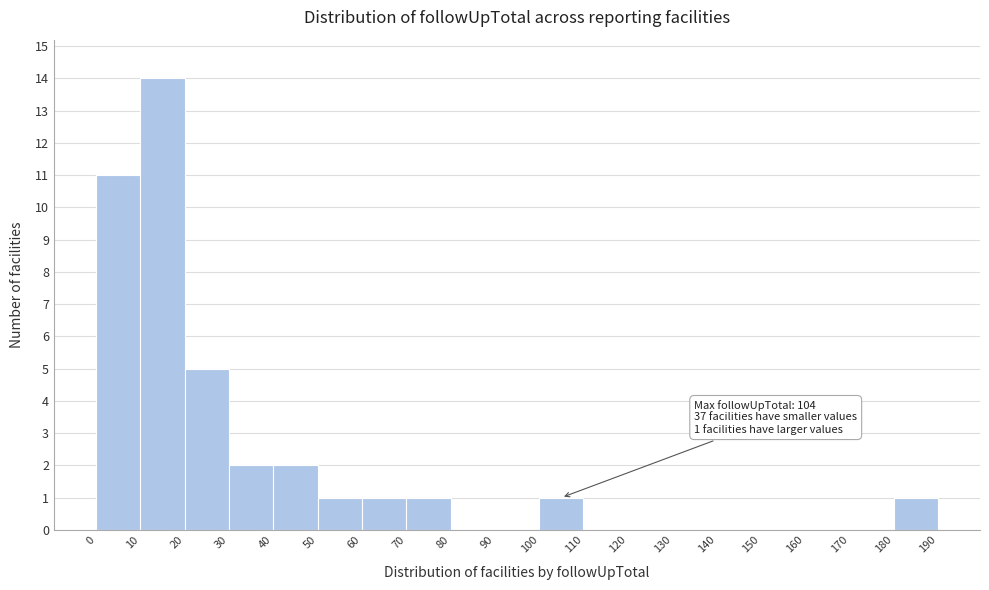

Over which range of the x-axis is the bar tallest?

10 to 20